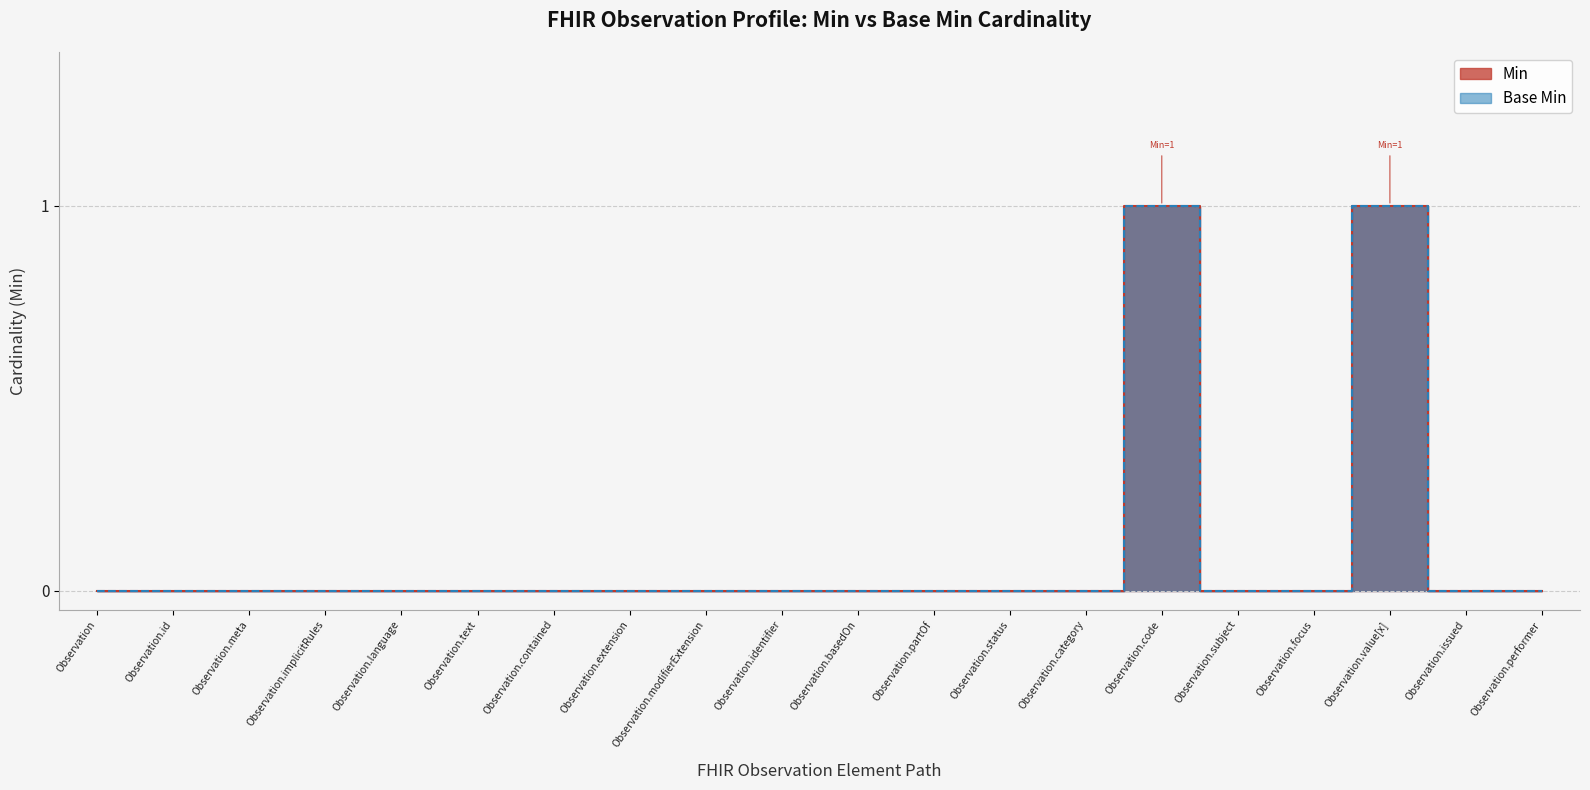

True or false: Base Min has a value of 0 at Observation.identifier.

True